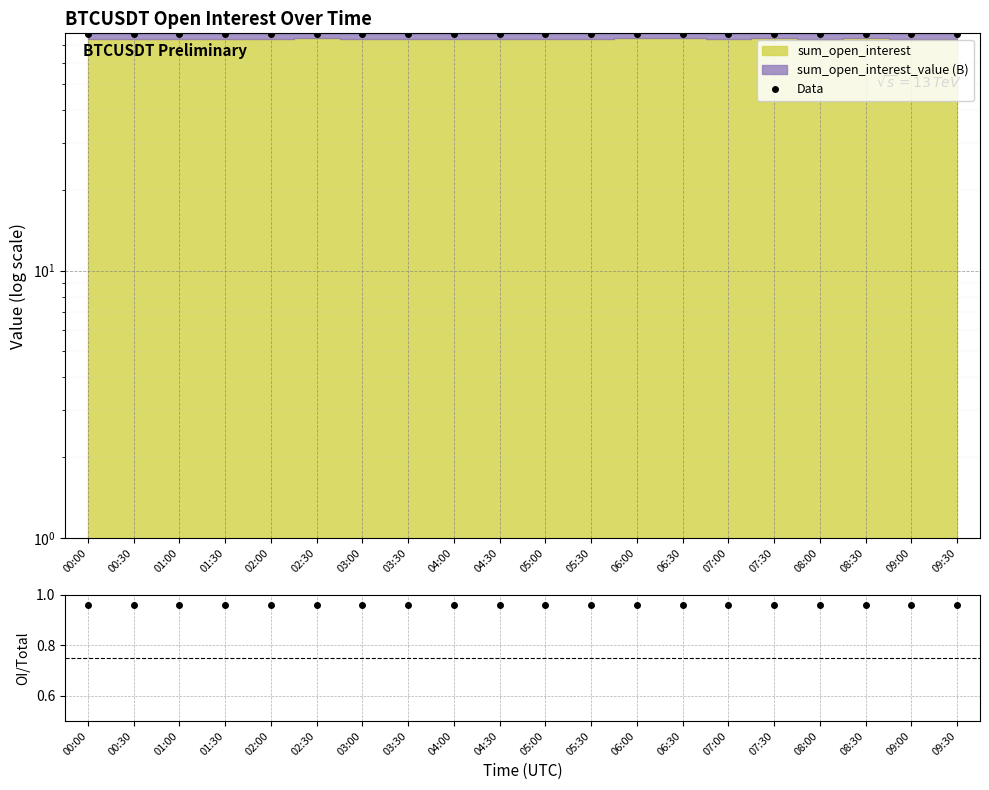

Reading left to right, extract all data points from this chart.

Data: 76.9	76.9	76.9	76.7	76.8	77.0	77.0	76.9	76.9	76.9	76.9	77.0	77.0	77.0	77.0	77.0	77.0	77.0	76.8	76.8
OI / Total: 1.0	1.0	1.0	1.0	1.0	1.0	1.0	1.0	1.0	1.0	1.0	1.0	1.0	1.0	1.0	1.0	1.0	1.0	1.0	1.0